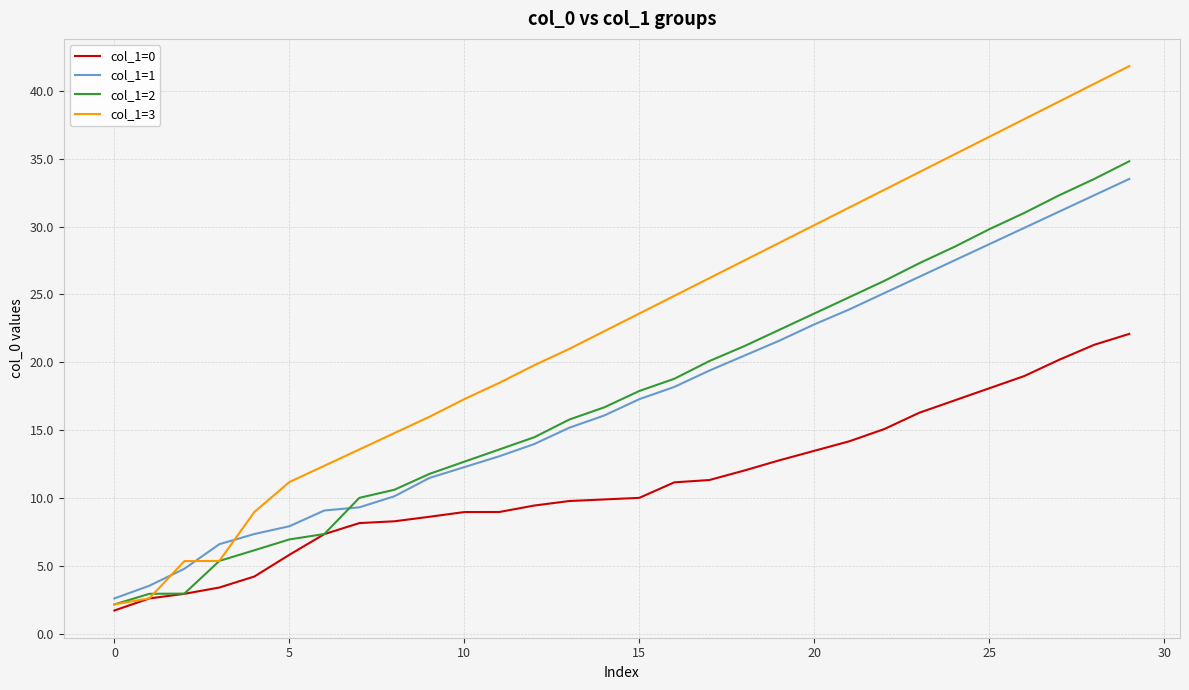

How many values in the col_1=3 series exceed 23?

15